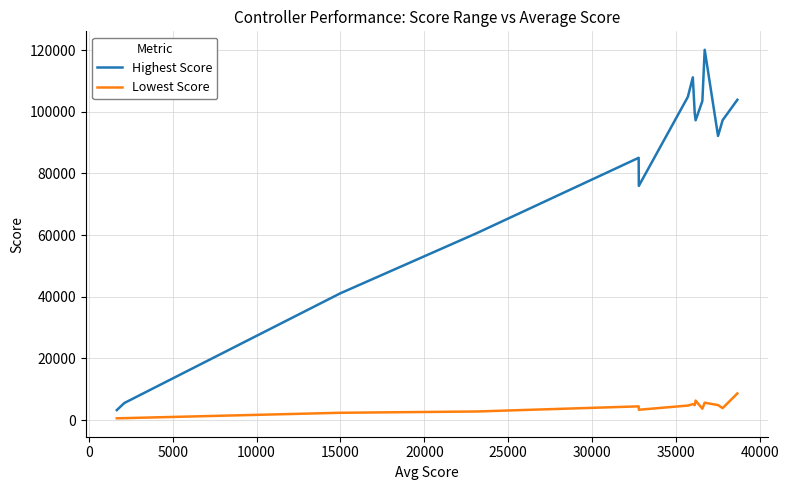

Which series has the largest total across all categories?

Highest Score